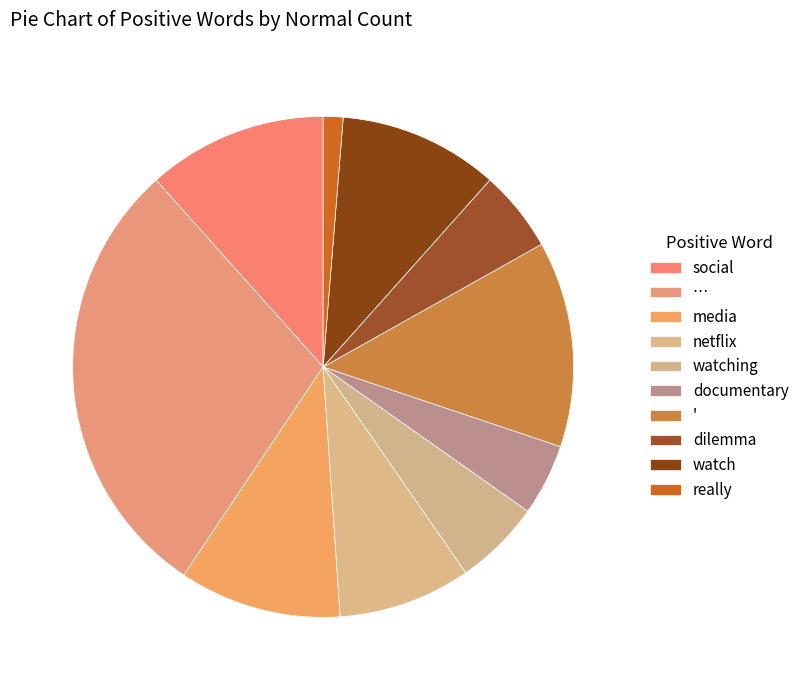

To the nearest percent, what portion does documentary represent?

5%